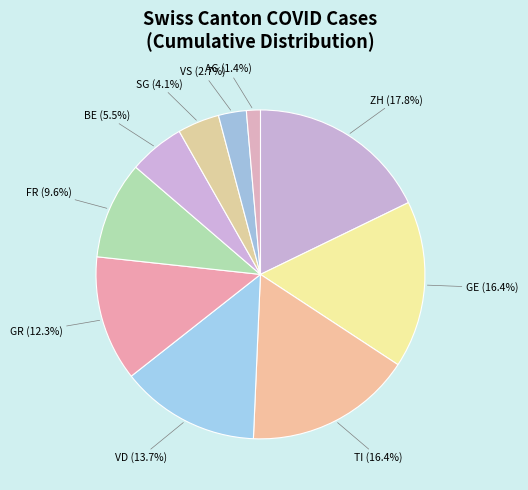

How many segments does this pie chart have?

10